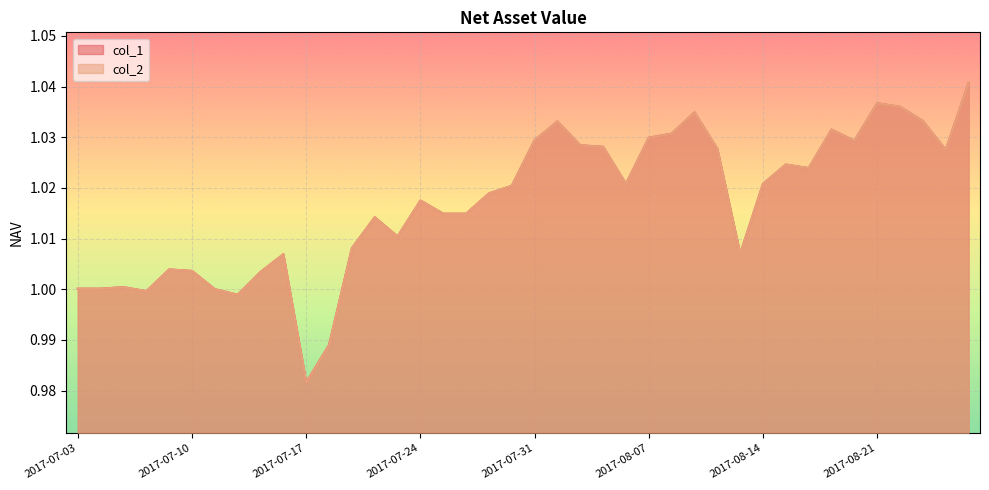

What is the value of the col_2 point at the 36th from the left?

1.0